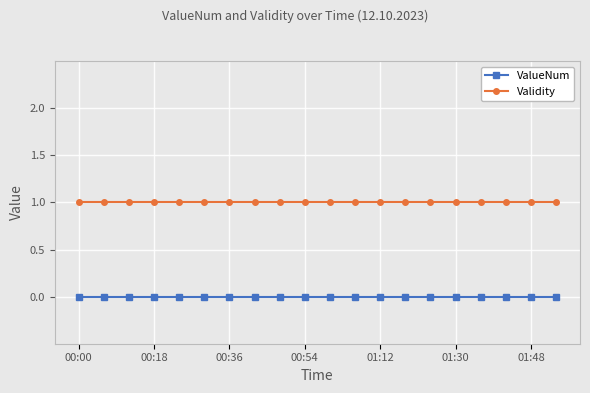

What is the value of the Validity point at the 12th from the left?

1